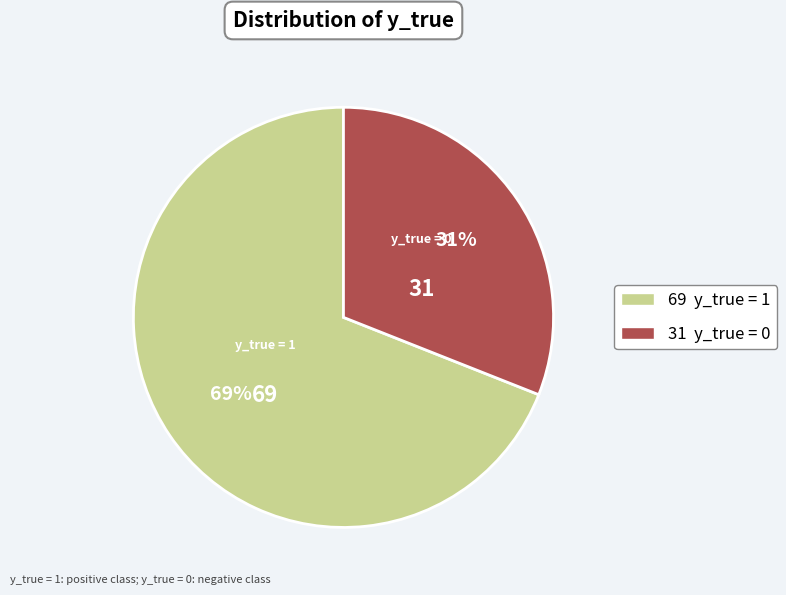

To the nearest percent, what is the average slice percentage?

50%